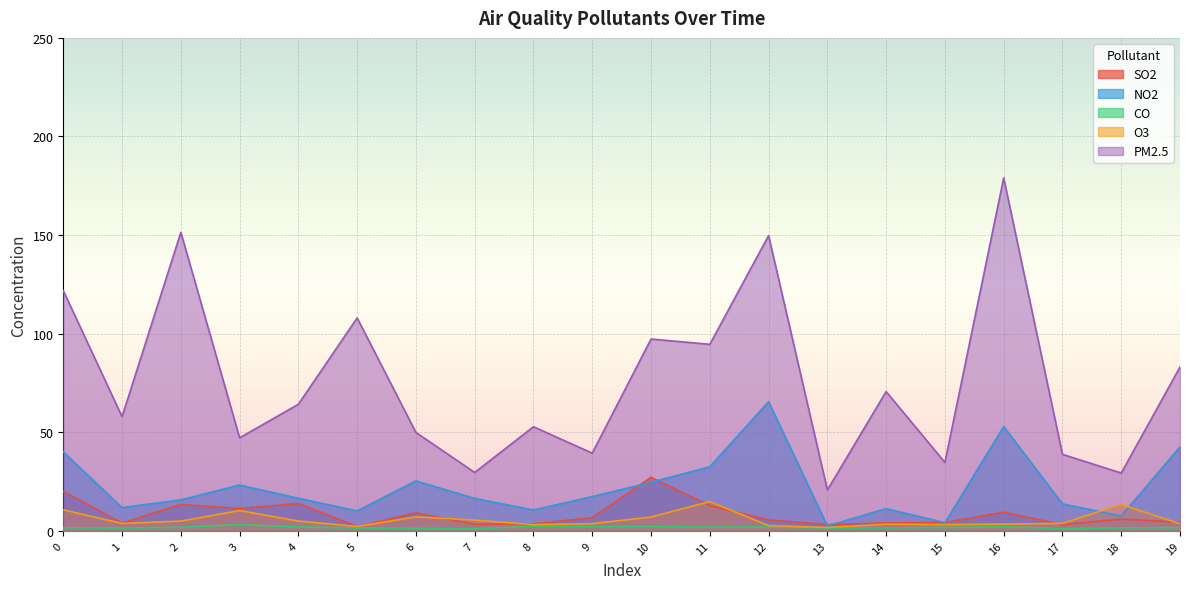

What is the spread (max minus min) of values at 7?

28.6